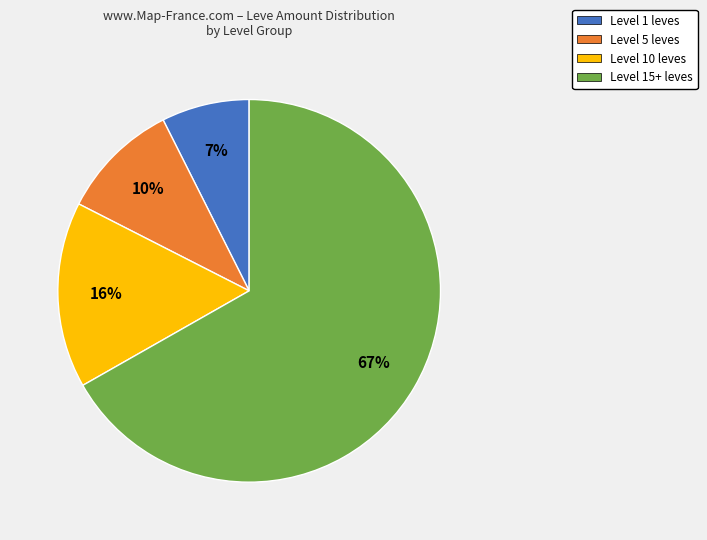

Is there any slice that represents more than half of the pie?

Yes